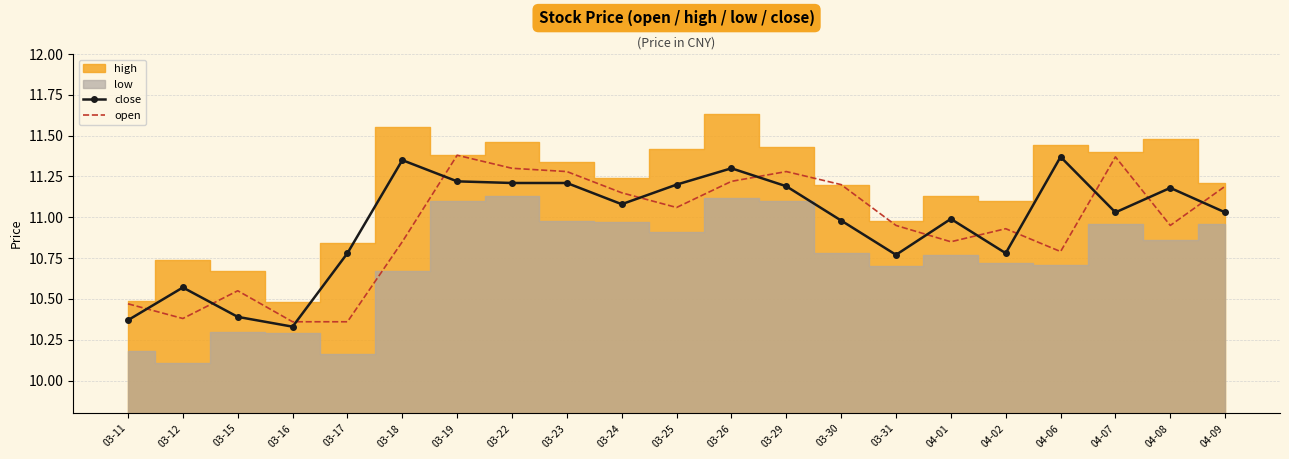

How many intersections are there between close and open?

12